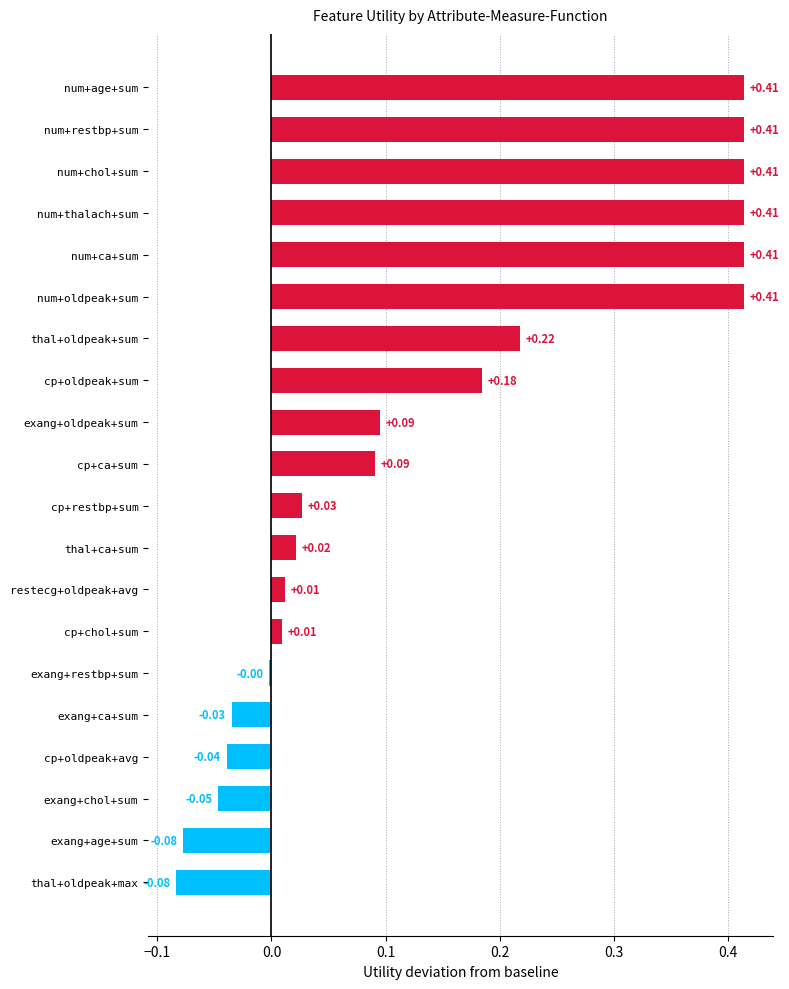

What is the difference between the maximum and minimum values?

0.5